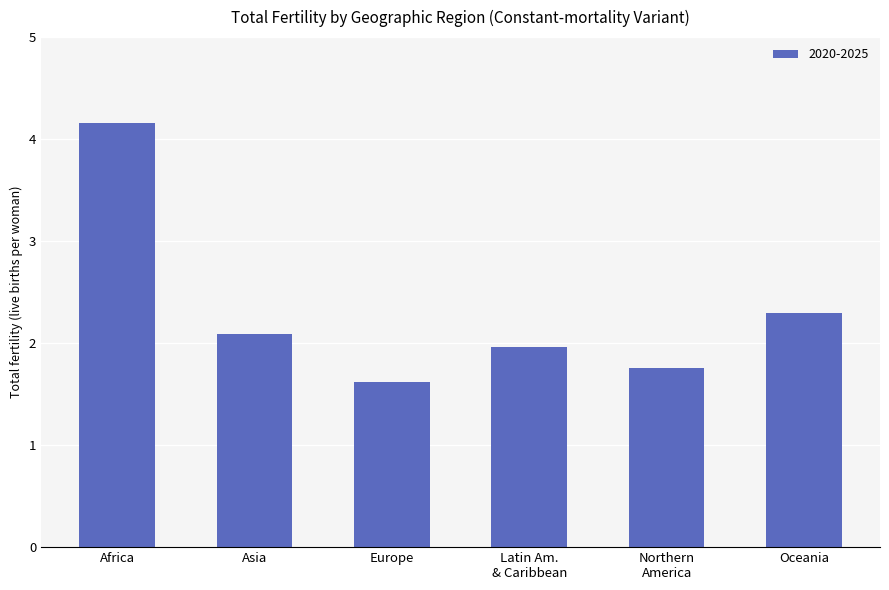

Reading left to right, transcribe all the data shown in this chart.

4.2	2.1	1.6	2.0	1.8	2.3